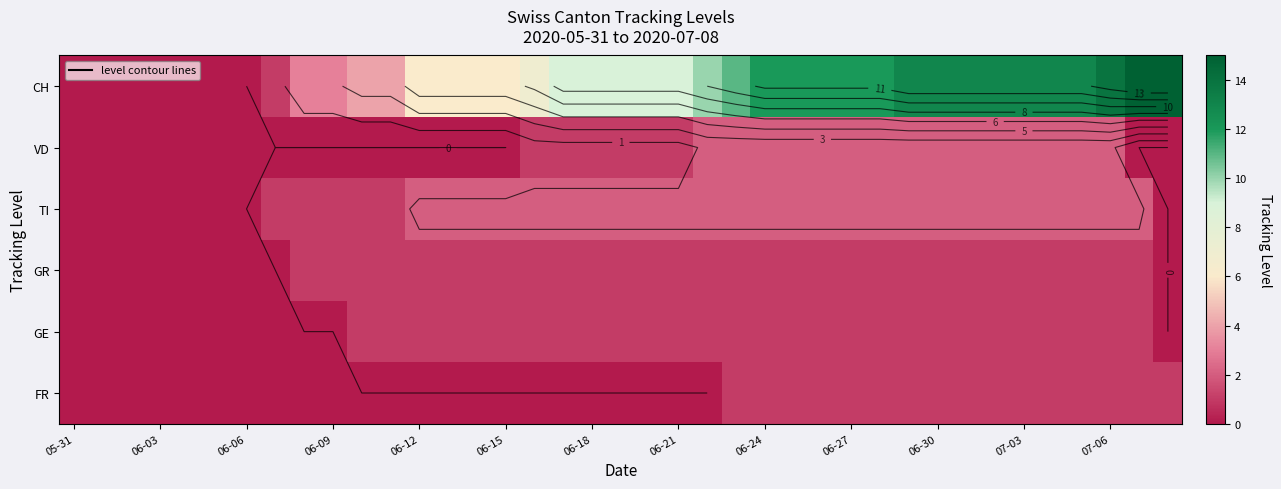

How many distinct data groups are displayed?

6